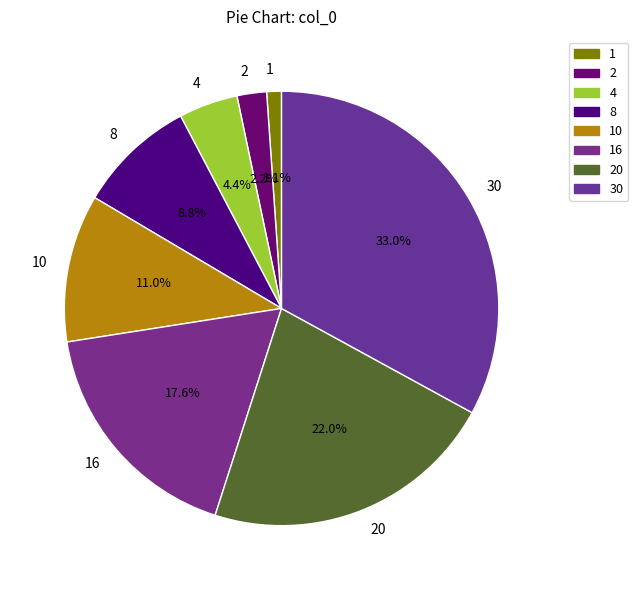

To the nearest percent, what percentage of the pie is 4?

4%